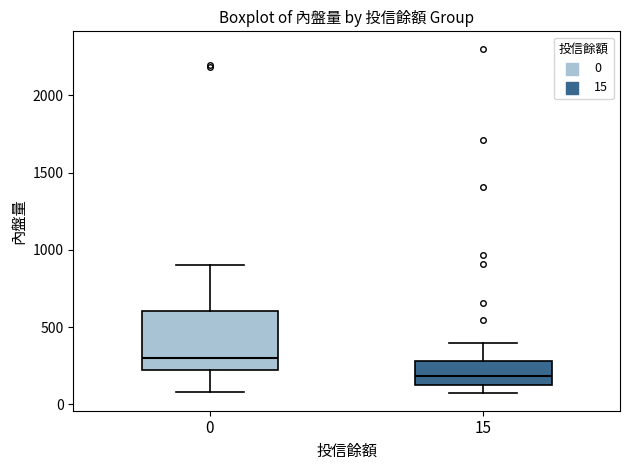

Where is the upper edge of the box at x = 15 on the y-axis? The values are not printed on the chart, so give them approximately, as read against the axis.

300